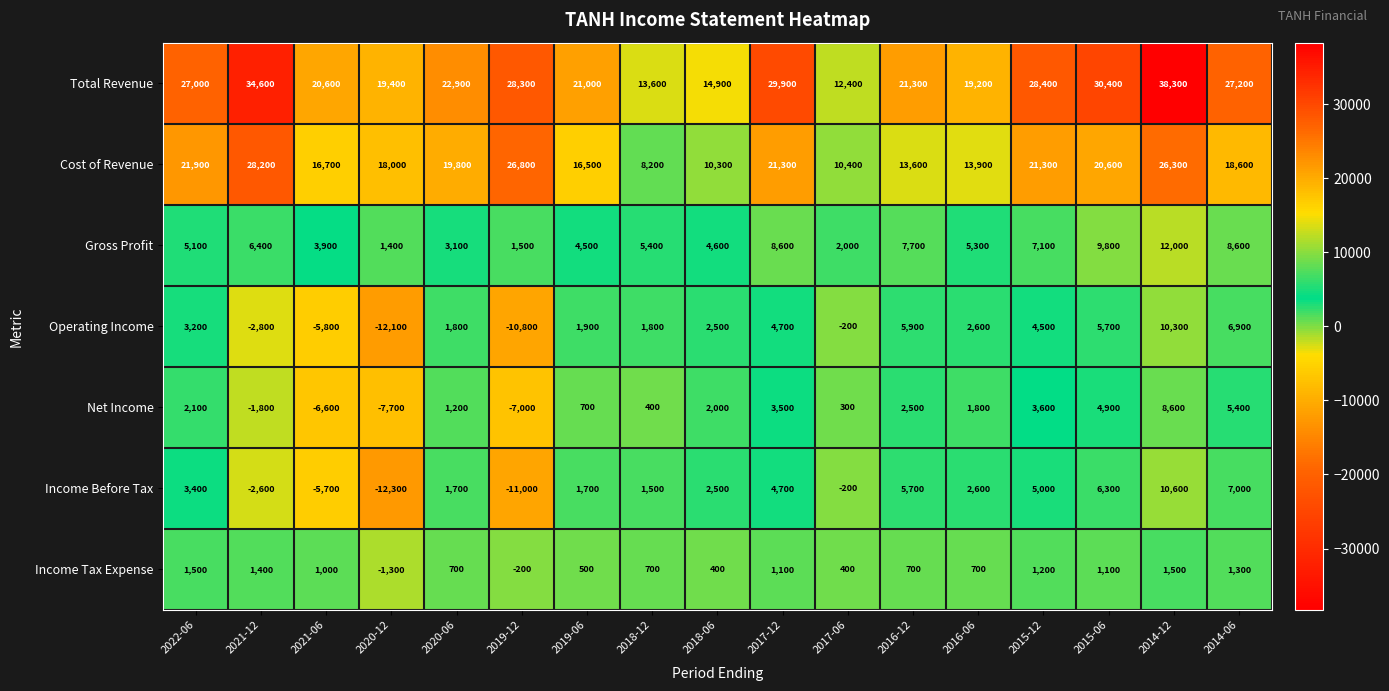

Where is Total Revenue nearest to the value 25350?

2022-06